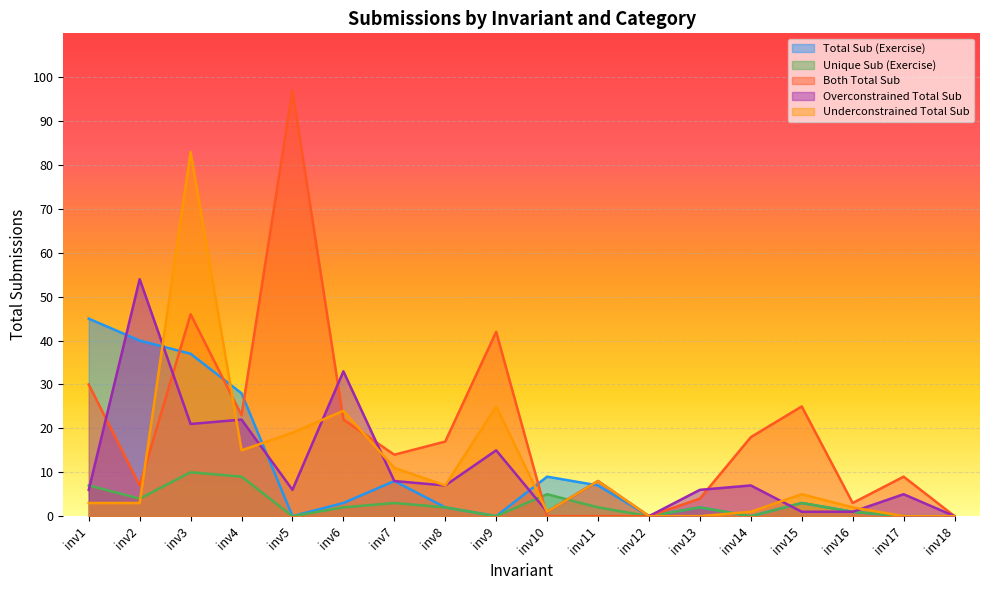

Reading left to right, what are all the values shown in this chart?

Total Sub (Exercise): 45	40	37	28	0	3	8	2	0	9	7	0	2	0	3	1	0	0
Unique Sub (Exercise): 7	4	10	9	0	2	3	2	0	5	2	0	2	0	3	1	0	0
Both Total Sub: 30	7	46	23	97	22	14	17	42	0	0	0	4	18	25	3	9	0
Overconstrained Total Sub: 6	54	21	22	6	33	8	7	15	1	8	0	6	7	1	1	5	0
Underconstrained Total Sub: 3	3	83	15	19	24	11	7	25	1	8	0	0	1	5	2	0	0